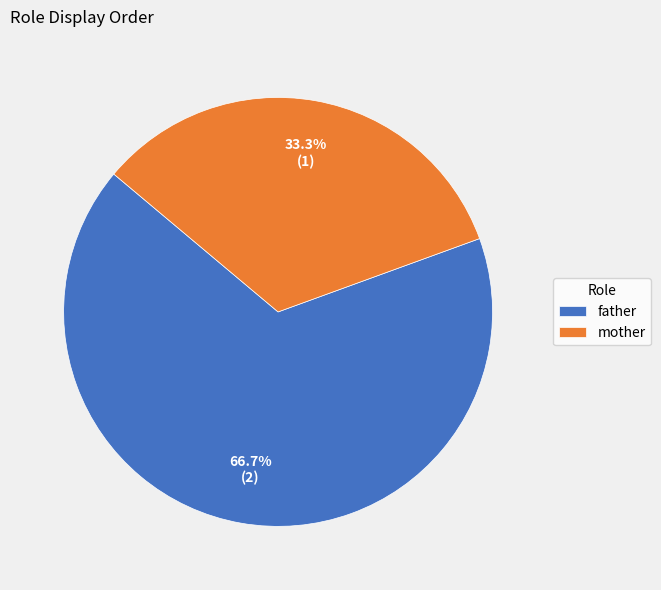

To the nearest percent, what is the combined percentage of father and mother?

100%